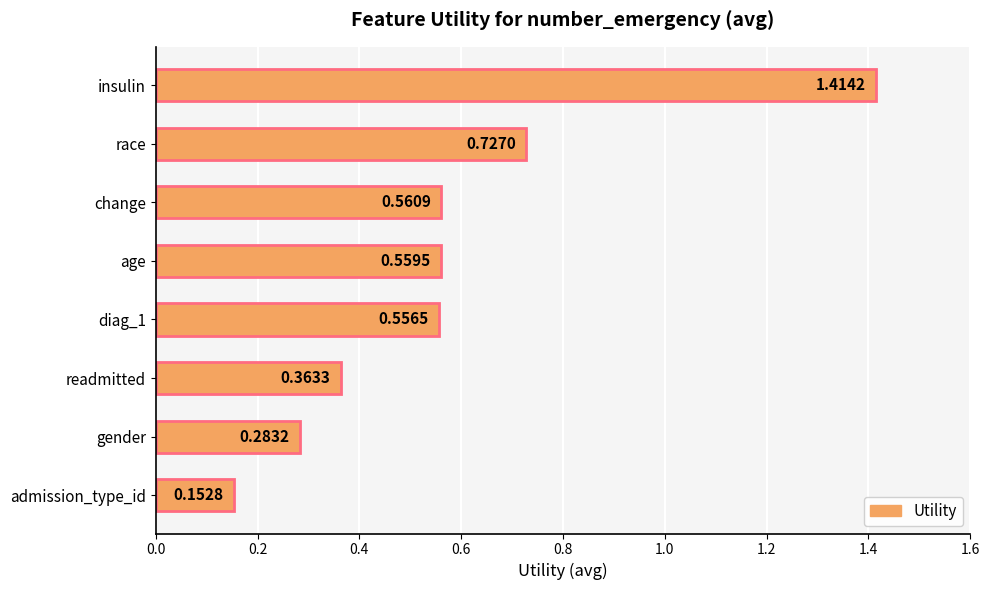

What is the label of the 5th bar from the bottom?

age